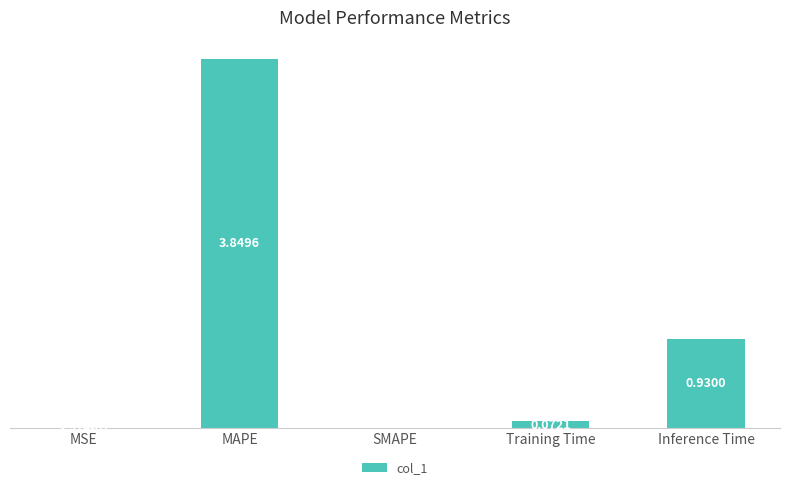

At which category does the chart reach its peak across all series?

MAPE